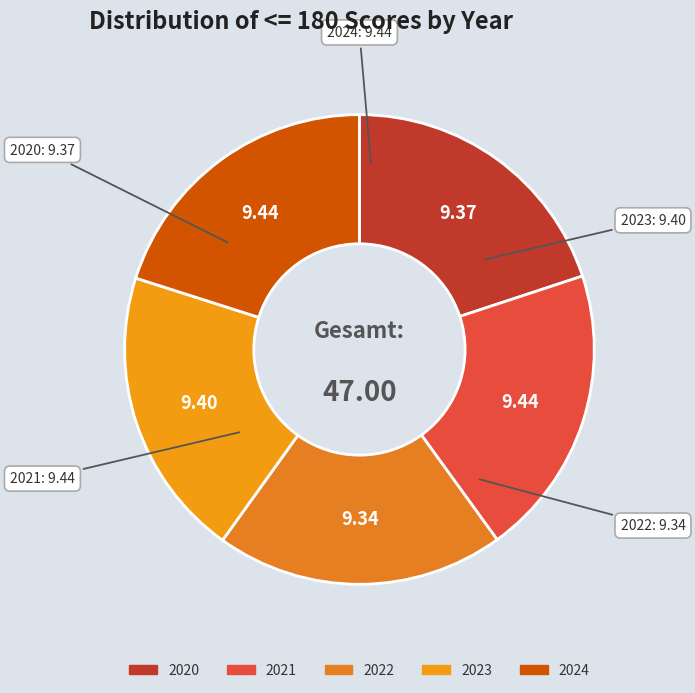

Do 2023 and 2020 together represent more than half of the pie?

No